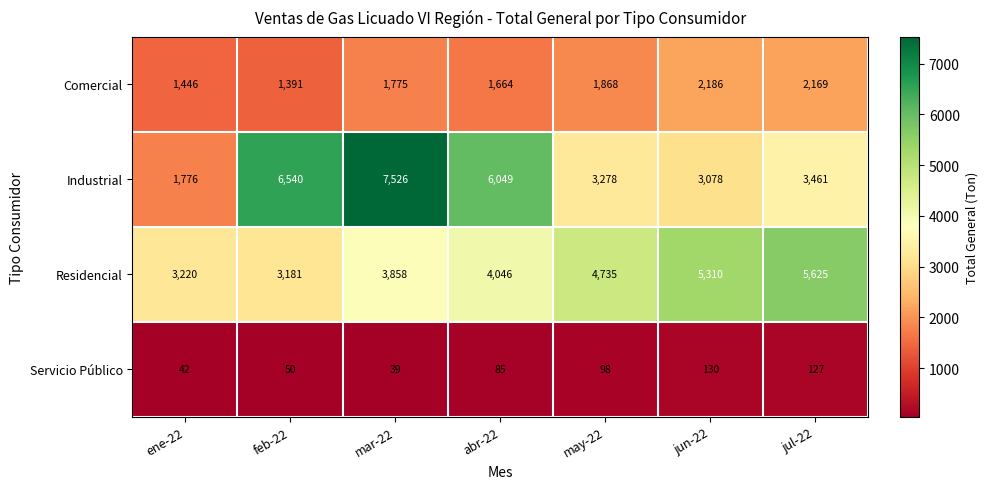

What is the approximate value of Residencial at jul-22, to the nearest 100?

5600